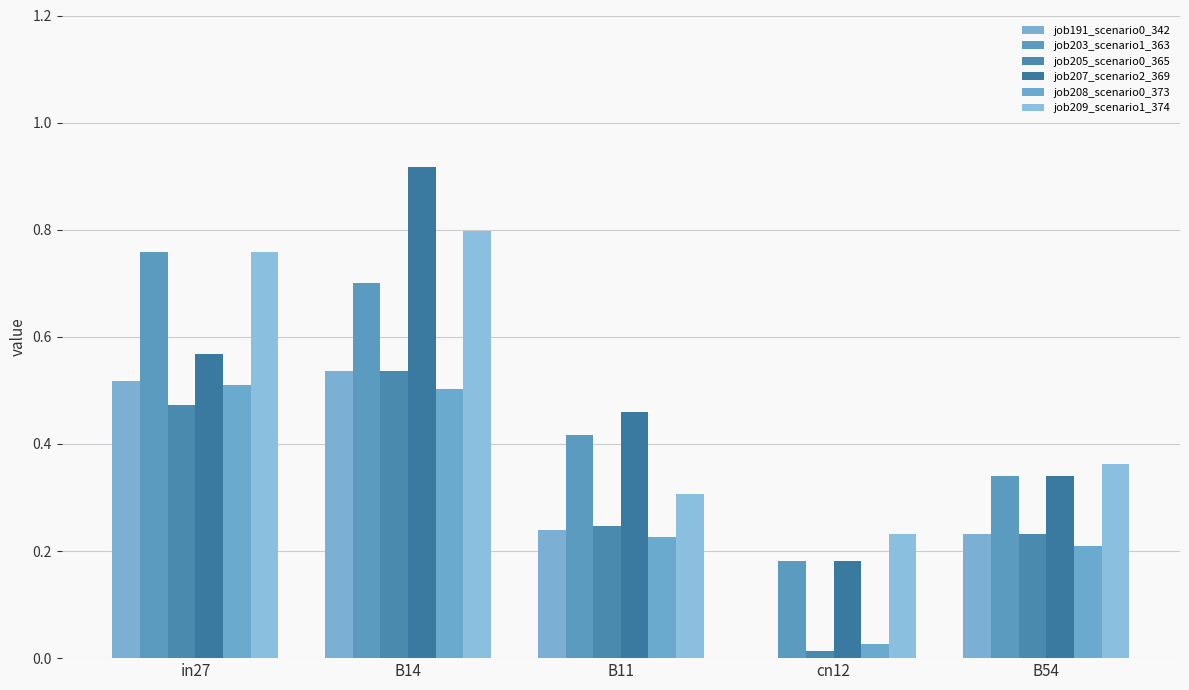

The job207_scenario2_369 series shows 0.2 at cn12. True or false?

True